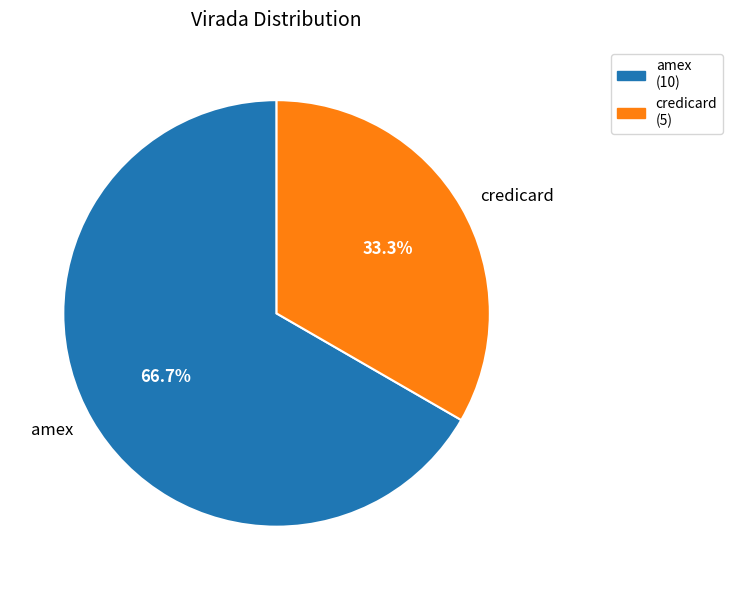

What percentage is the amex slice, to the nearest percent?

67%